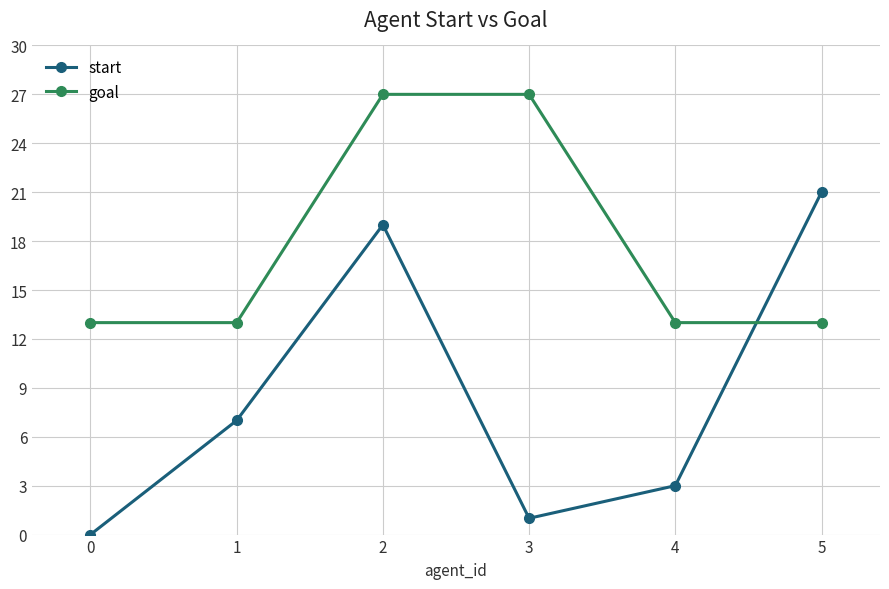

What is the sum of all start values?

51